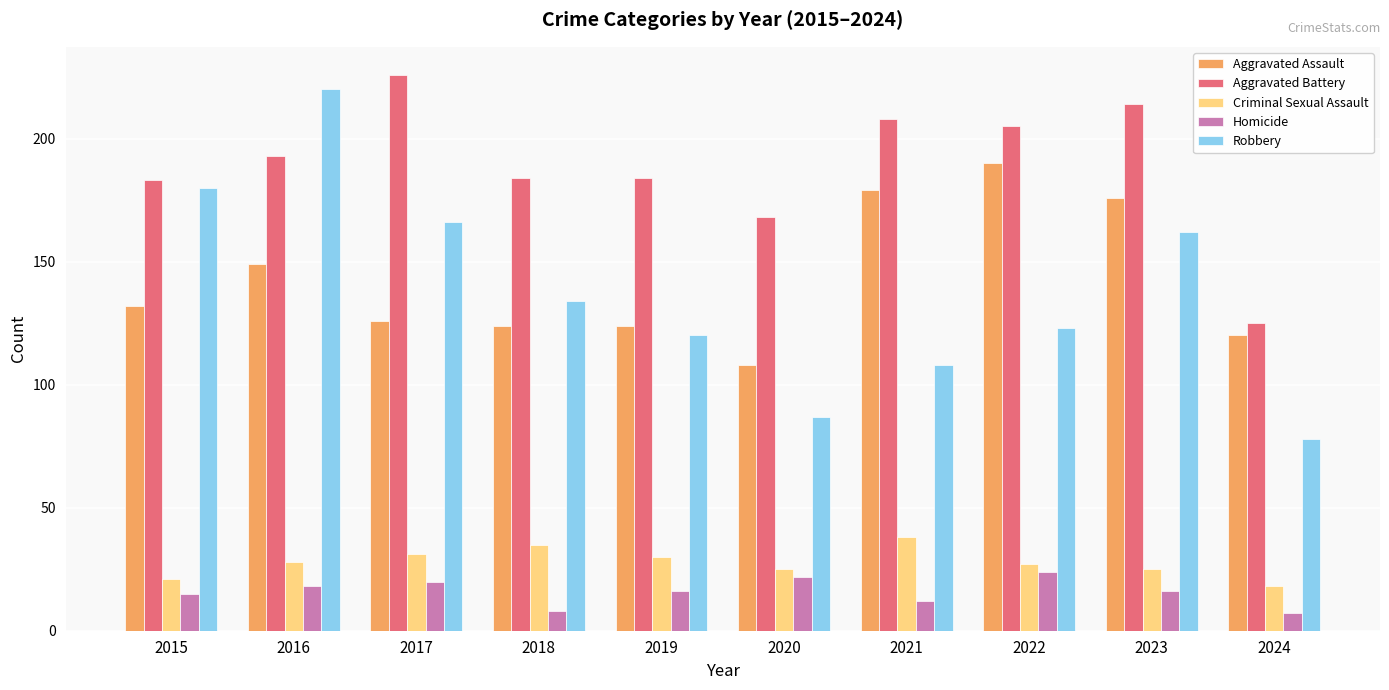

Reading left to right, extract all data points from this chart.

Aggravated Assault: 132	149	126	124	124	108	179	190	176	120
Aggravated Battery: 183	193	226	184	184	168	208	205	214	125
Criminal Sexual Assault: 21	28	31	35	30	25	38	27	25	18
Homicide: 15	18	20	8	16	22	12	24	16	7
Robbery: 180	220	166	134	120	87	108	123	162	78